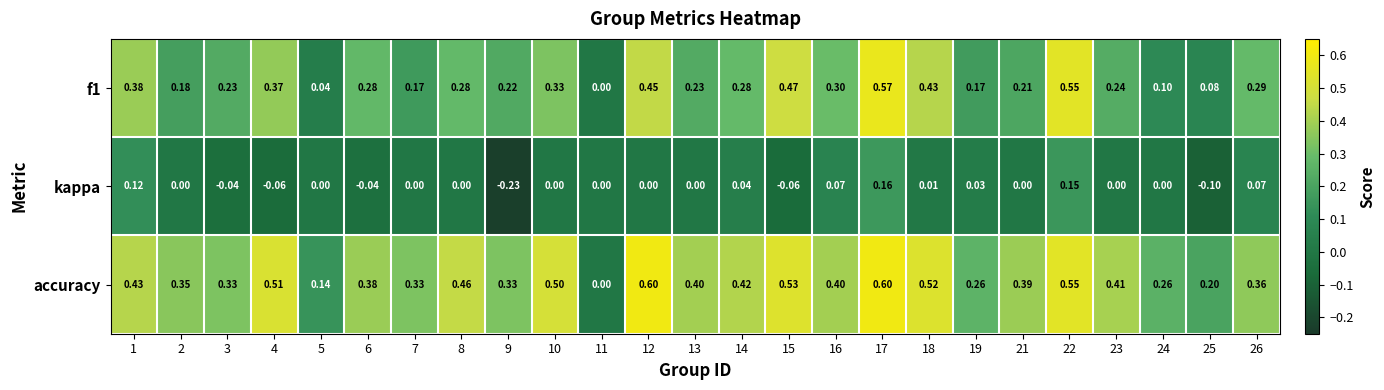

Which series has the largest total across all categories?

accuracy